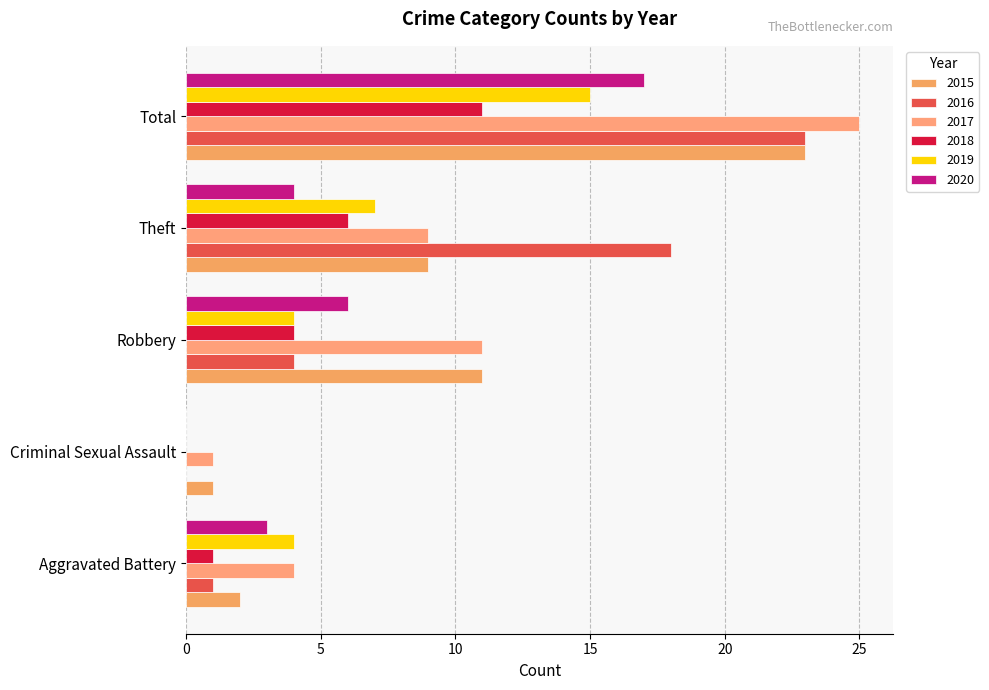

At which label is 2016 closest to 11?

Robbery